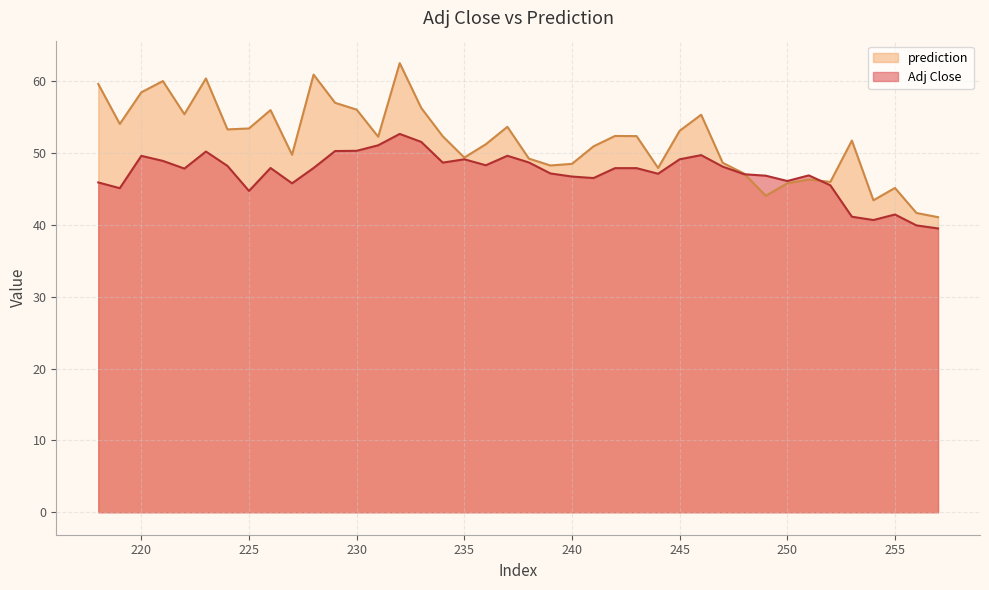

In Adj Close, how many points are higher than both neighbors (excluding endpoints)?

9